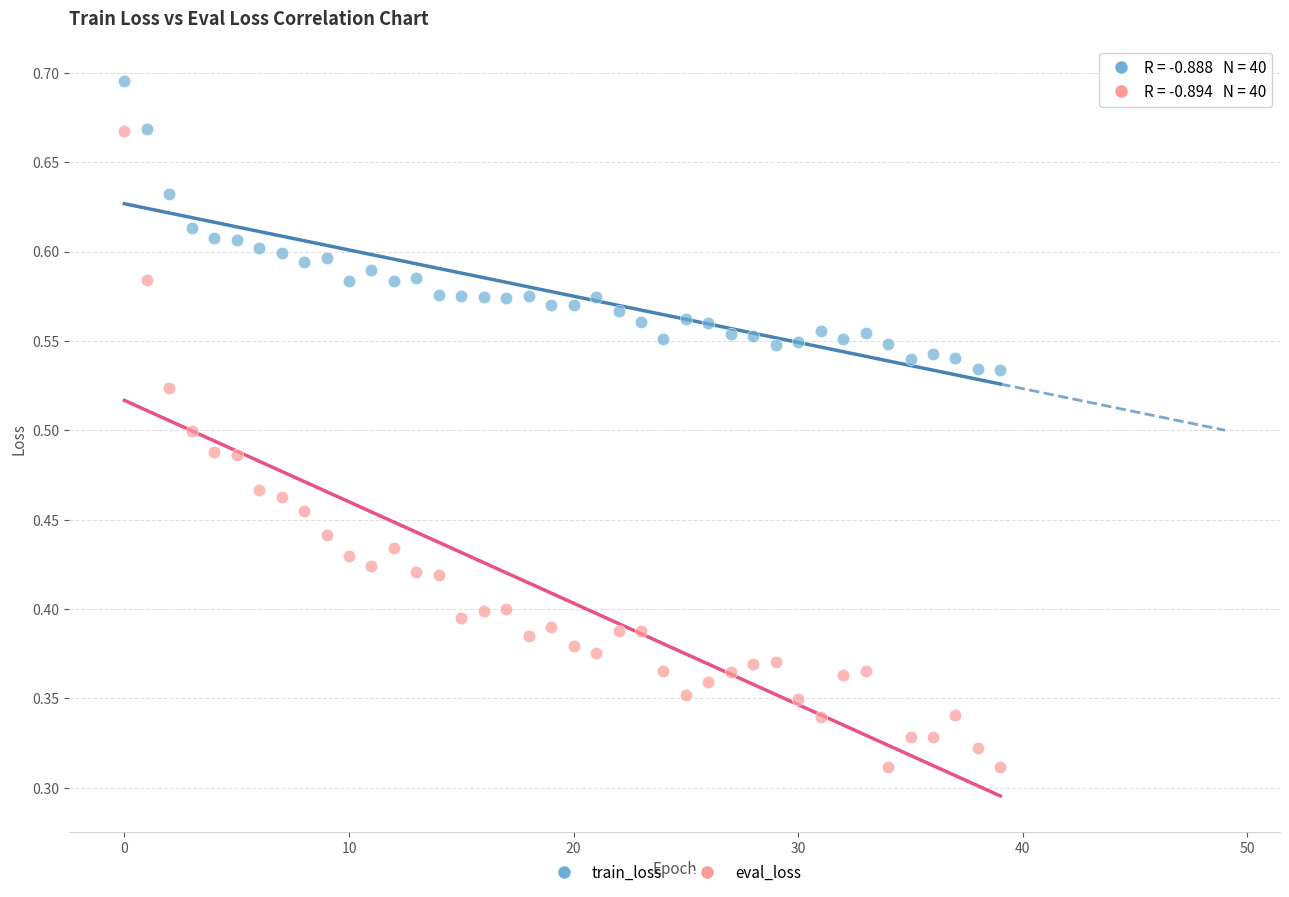

Which series has the largest Y range (max minus min)?

eval_loss